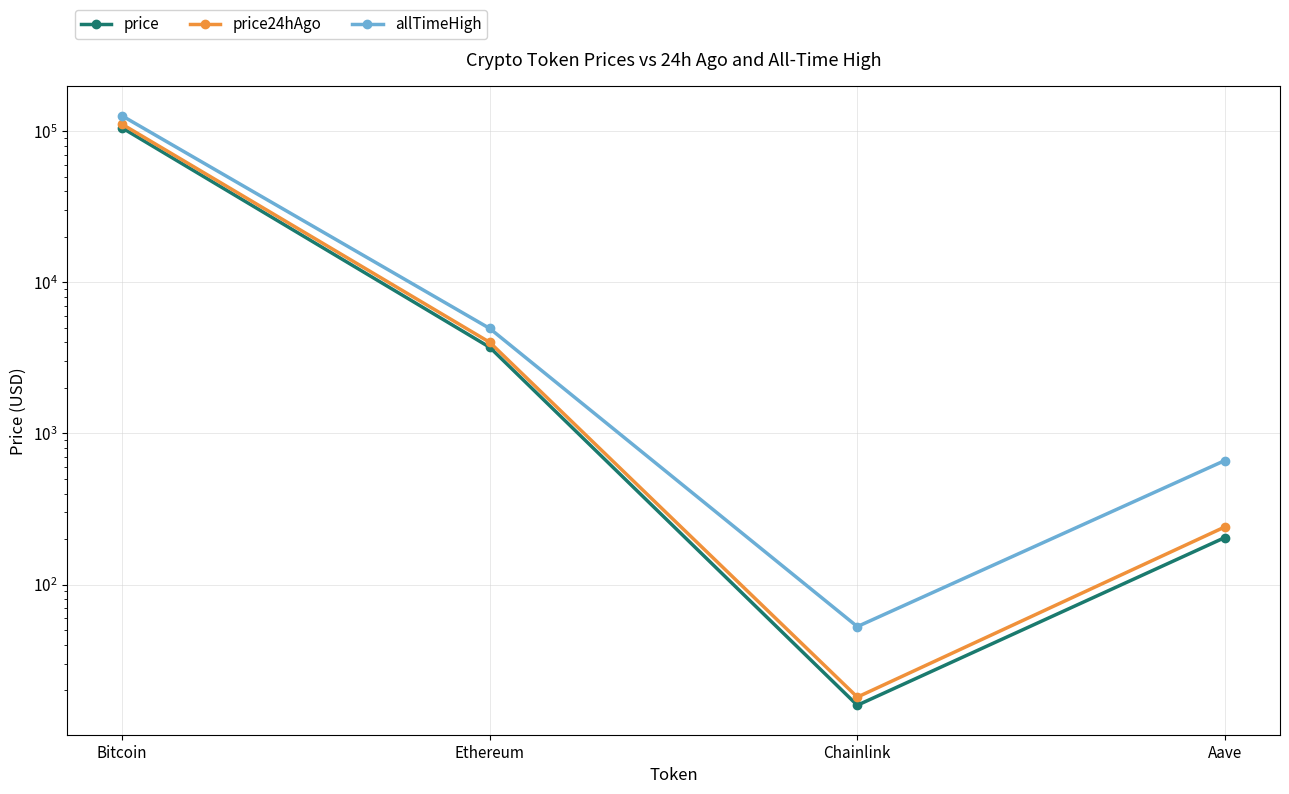

Is it true that price equals 15.9 at Chainlink?

True